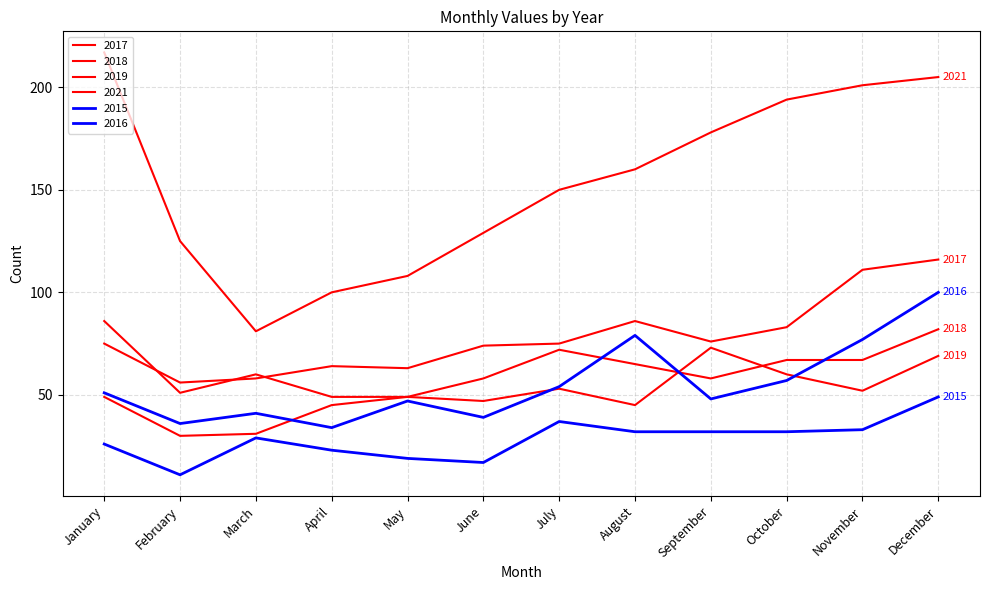

Which category has the lowest value in the 2015 series?

February